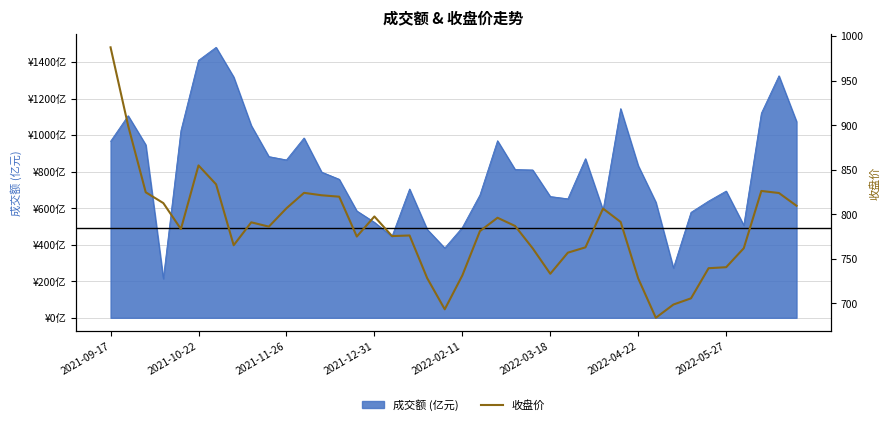

Which has a higher value, 22 or 9?

22